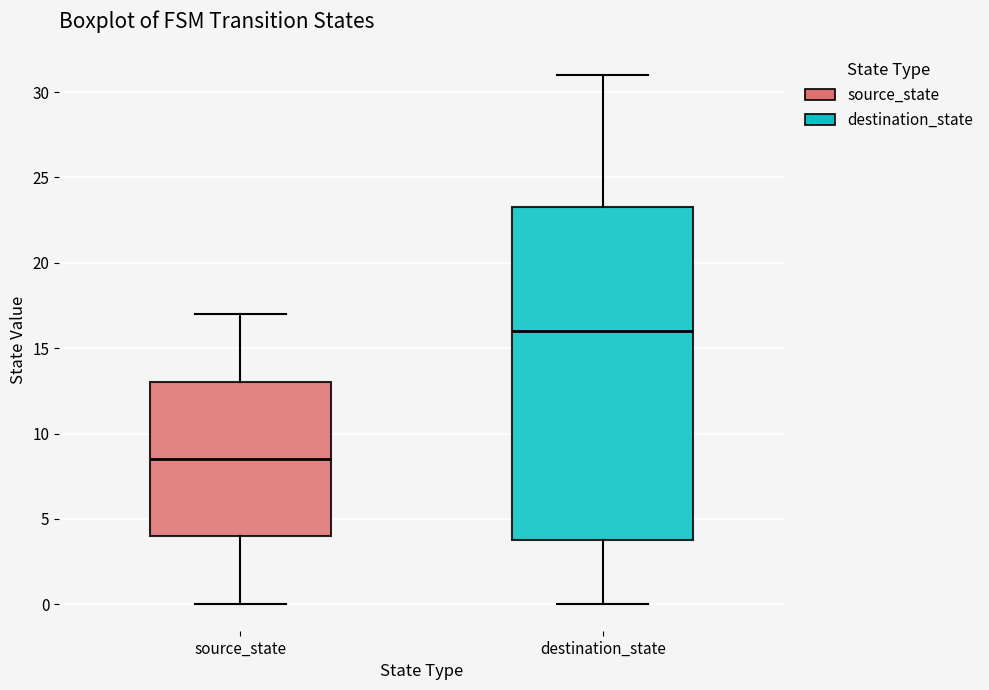

Reading left to right, read every box against the y-axis: the position of its median line, the range the box covers, and the ends of its whiskers. The values are not printed on the chart, so give them approximately, as read against the axis.

source_state: median 8.5, box 4.0 to 13.0, whiskers 0.0 to 17.0
destination_state: median 16.0, box 4.0 to 23.5, whiskers 0.0 to 31.0